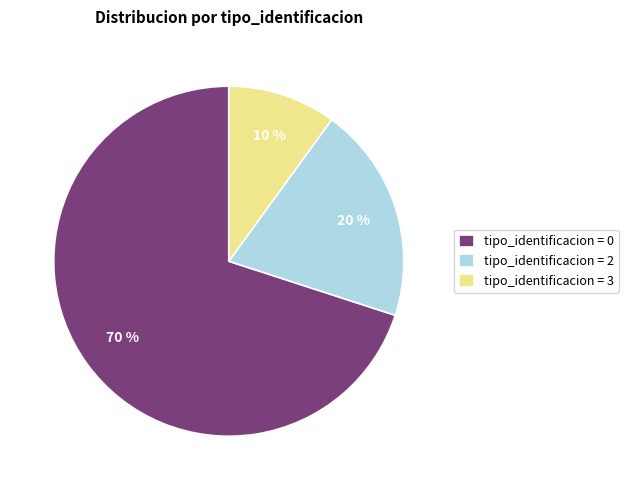

Which slice is the smallest?

tipo_identificacion = 3